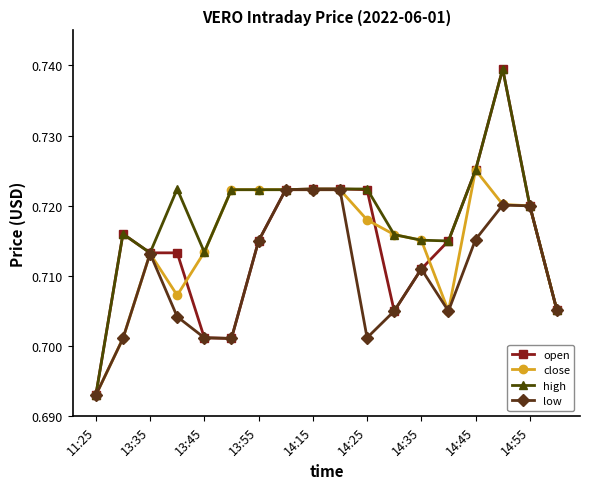

Which series has the largest total across all categories?

high